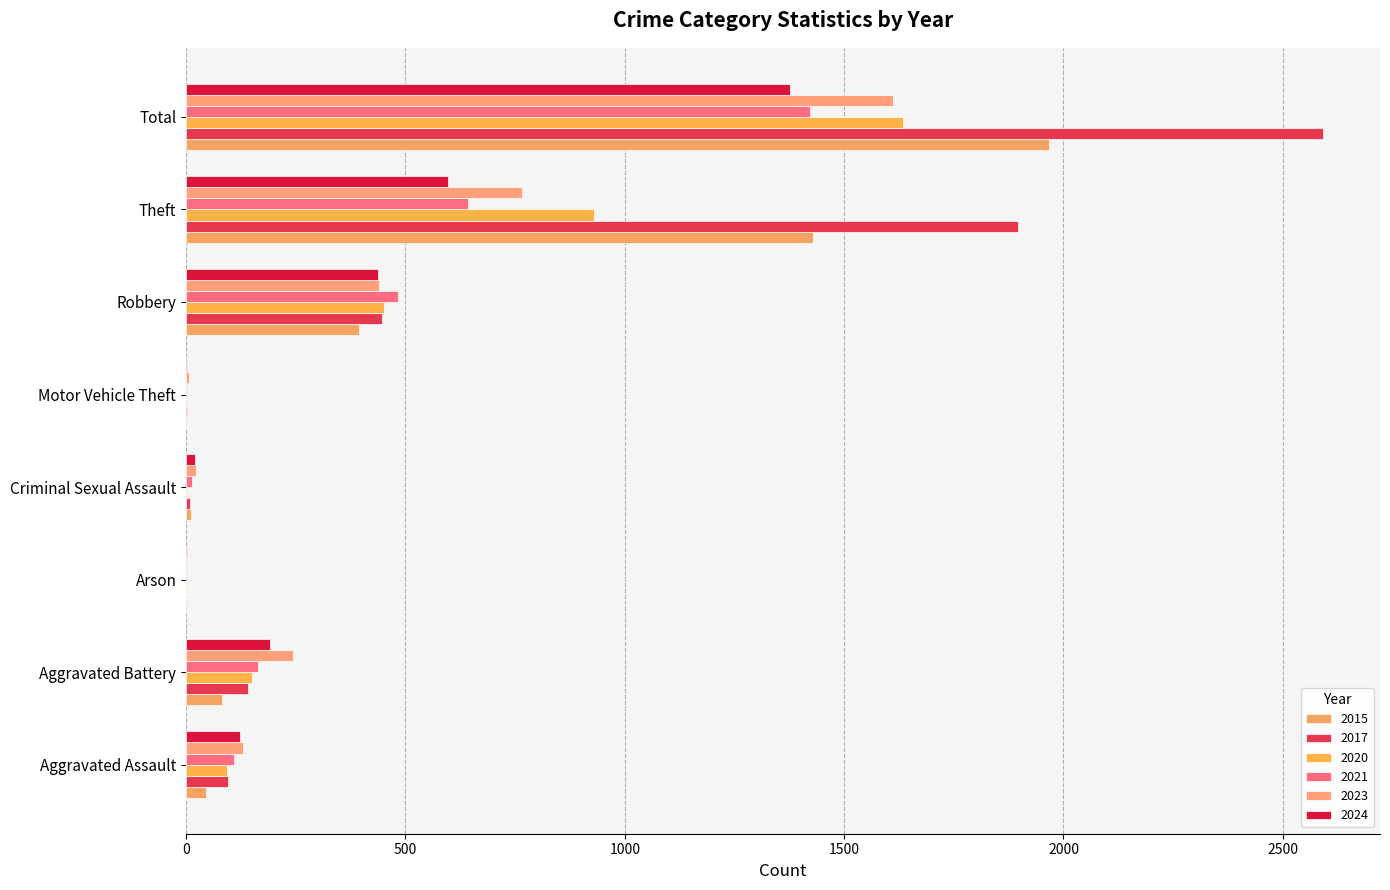

How many distinct data groups are displayed?

6